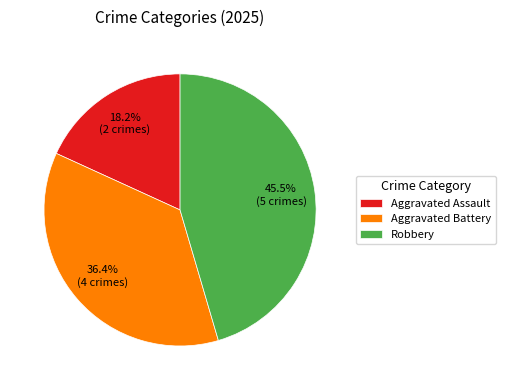

Is the sum of Aggravated Assault and Robbery greater than half?

Yes